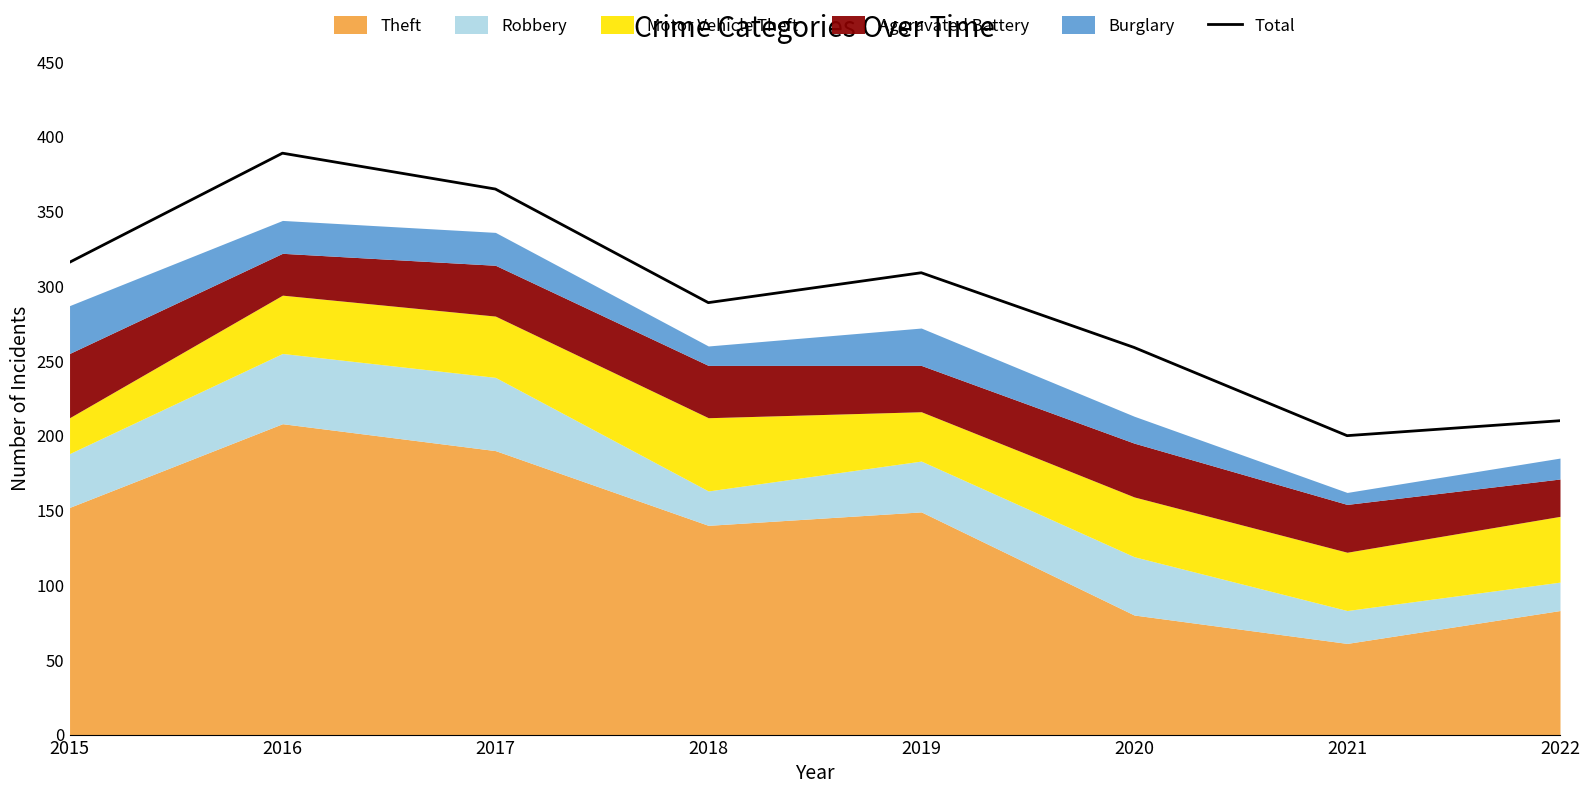

What is the difference between the values at 2018 and 2022?

79